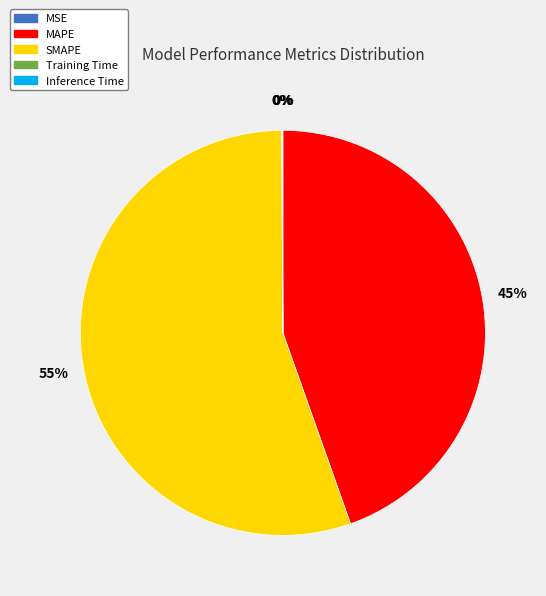

To the nearest percent, what is the average slice percentage?

20%